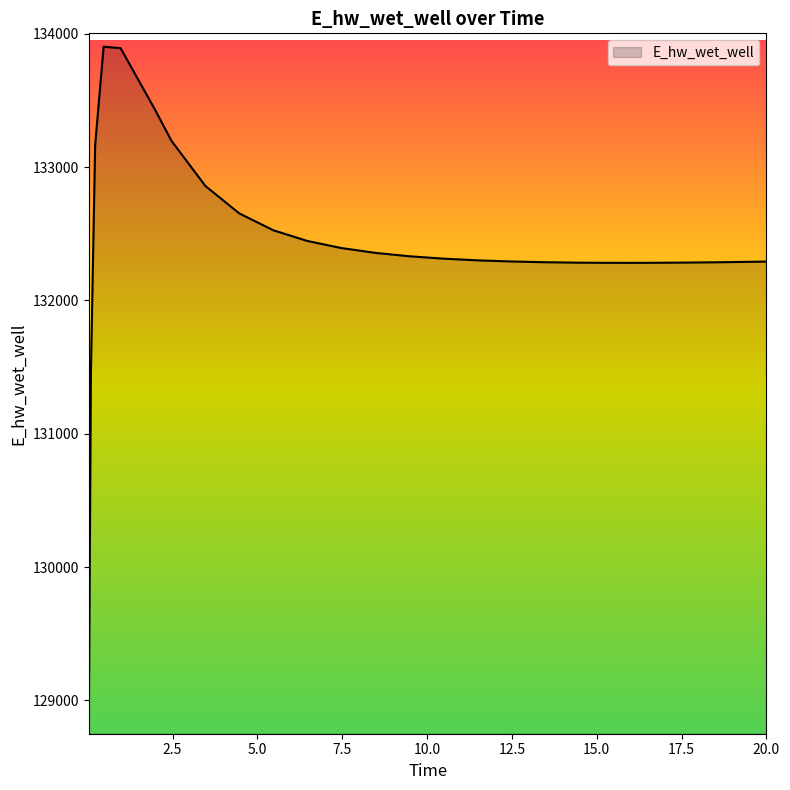

What is the difference between the maximum and minimum values?

5102.3